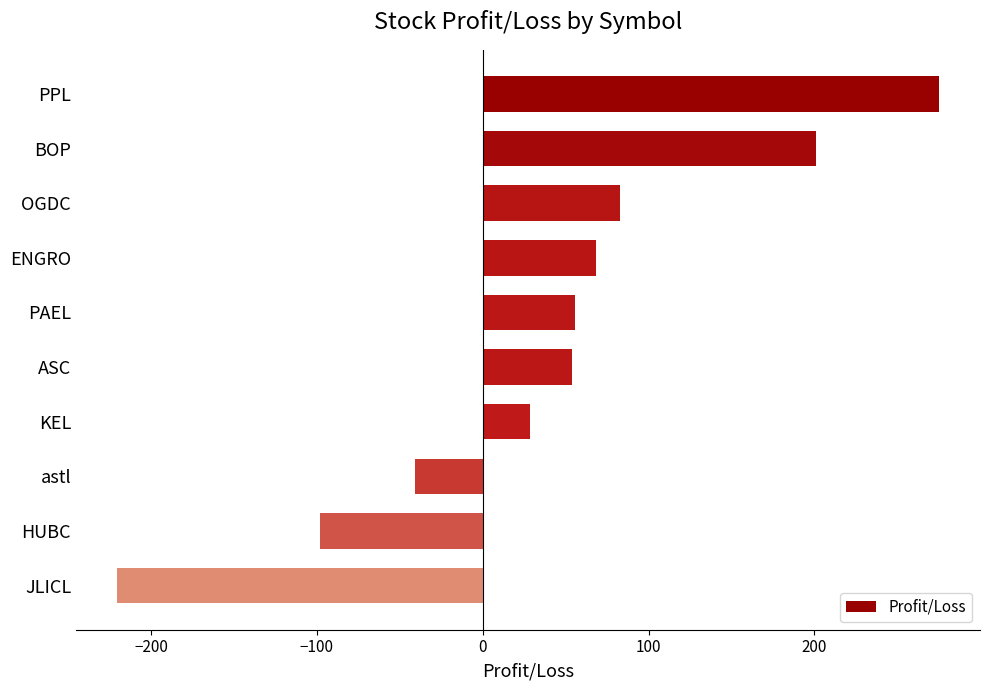

Read the value at OGDC.

82.8